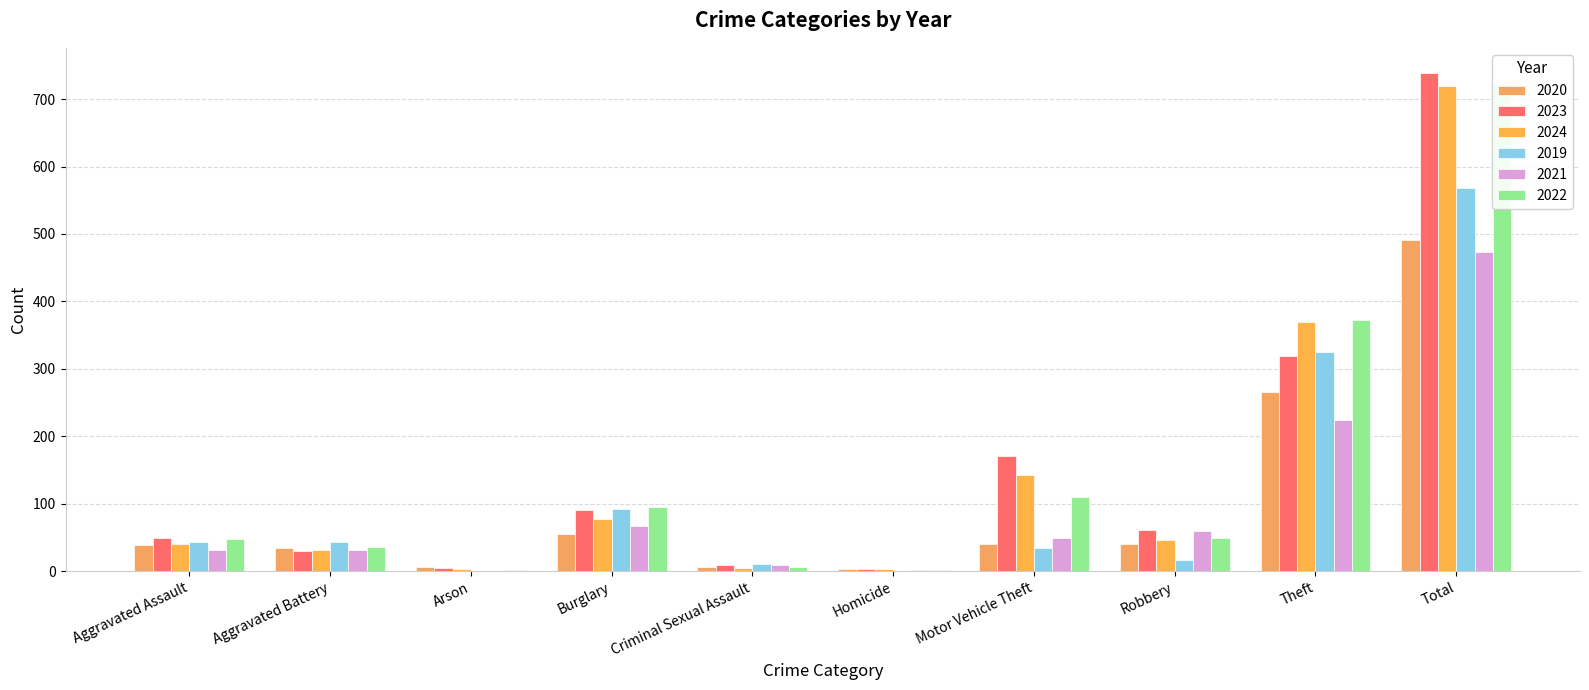

What is the maximum value for 2022?

722